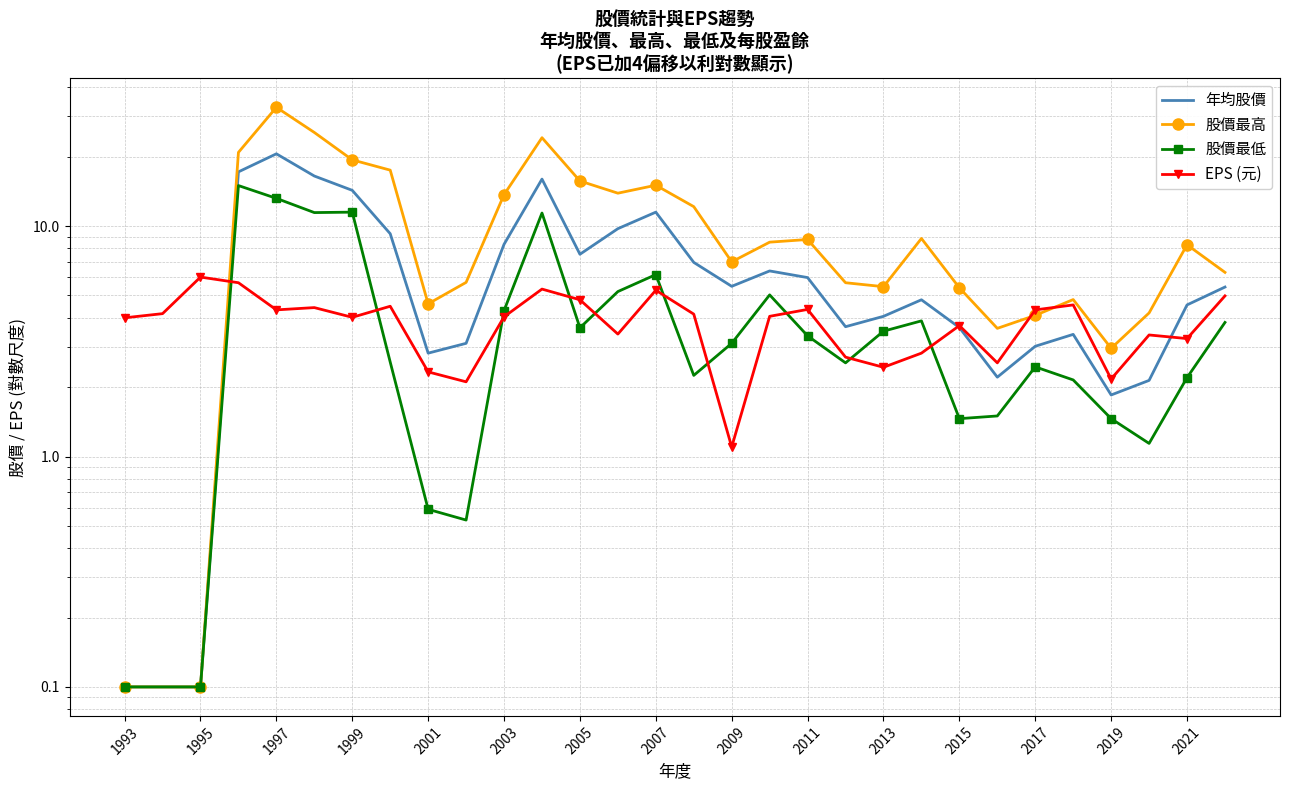

True or false: 股價最低 has more than 1 points higher than both neighbors.

True